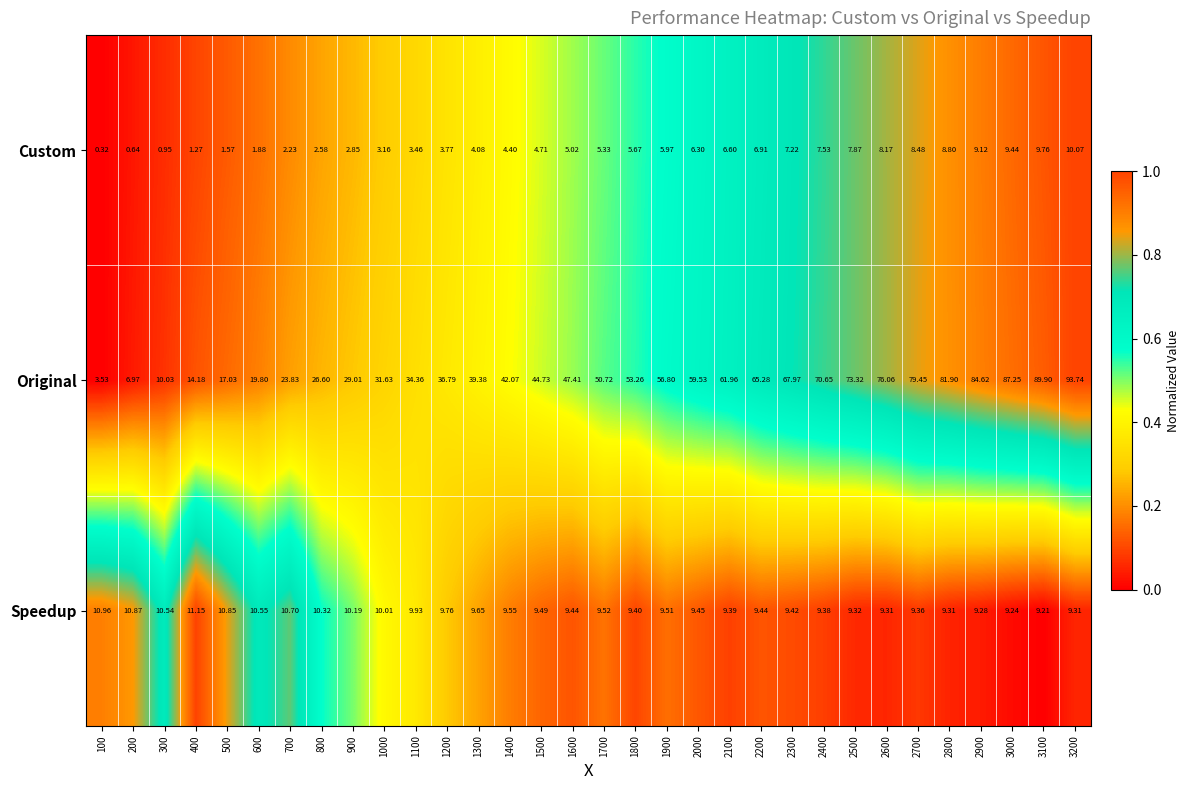

Rank the series at 2000 from lowest to highest value.

Custom, Speedup, Original